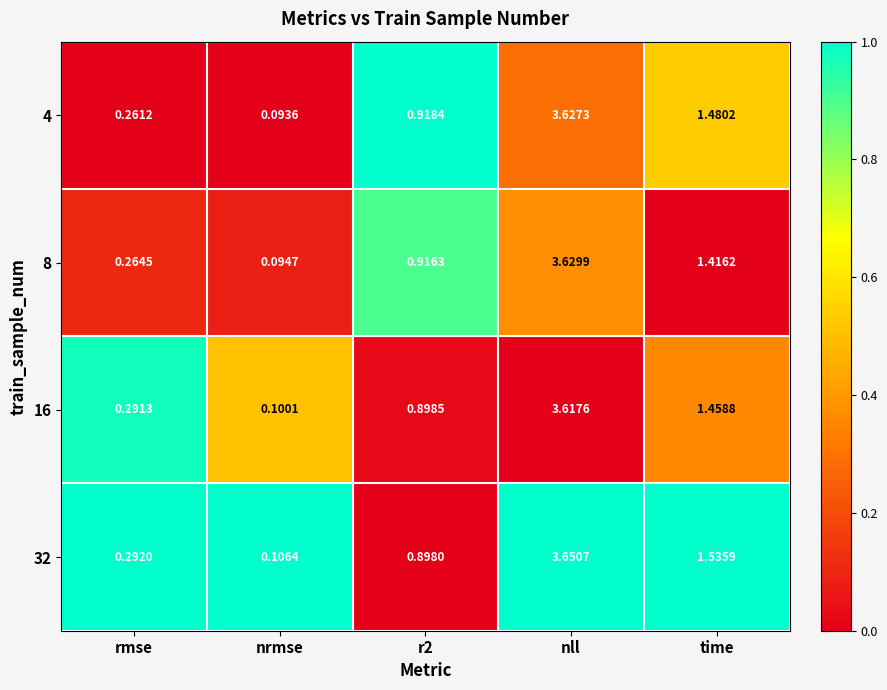

Which category has the lowest value in the 4 series?

nrmse